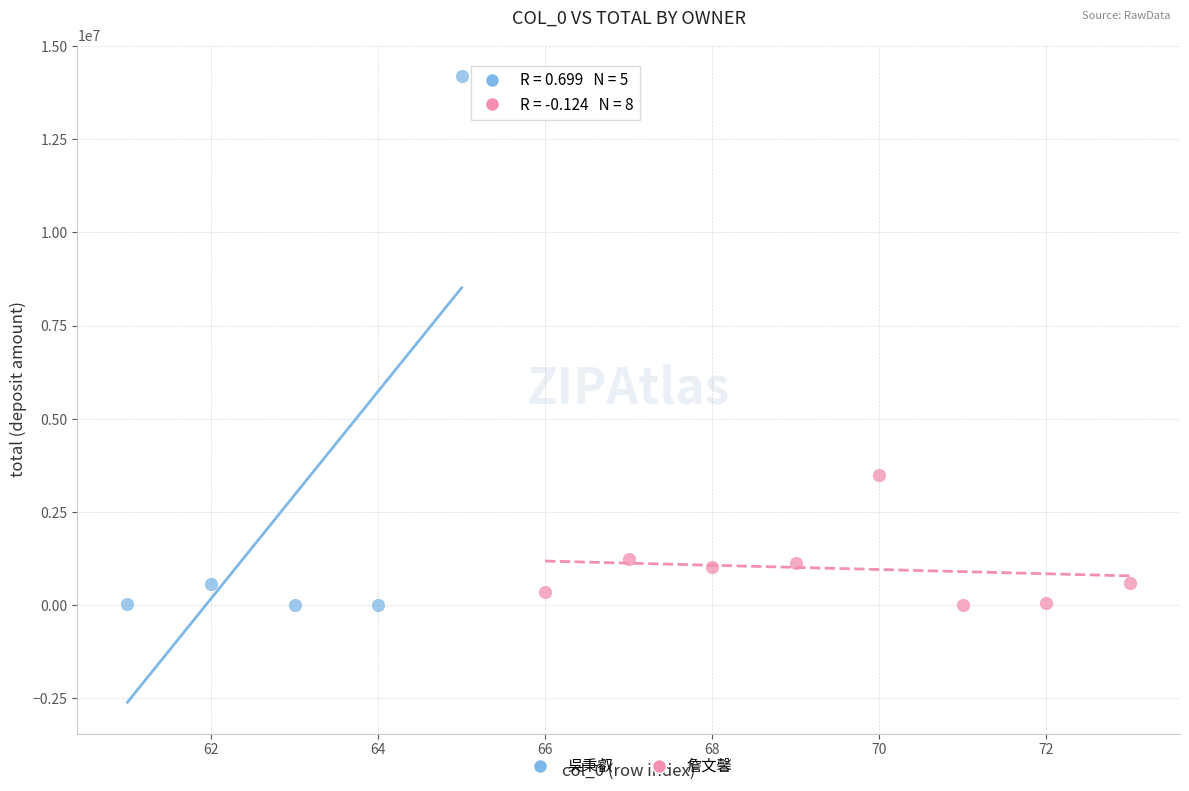

What are all the series names shown in the legend?

吳秉叡, 詹文馨